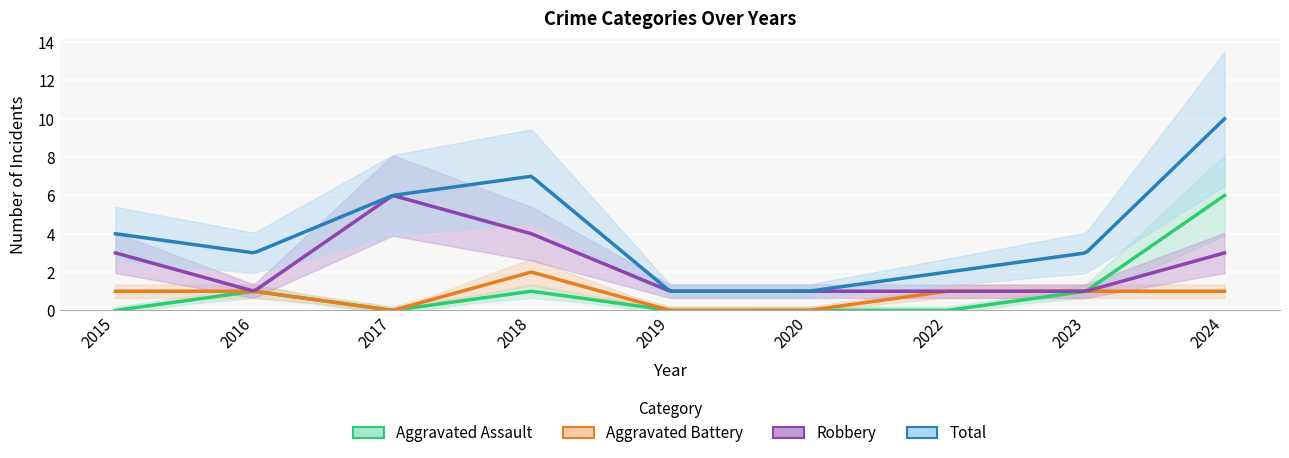

What is the difference between the maximum and minimum values in the Aggravated Assault series?

6